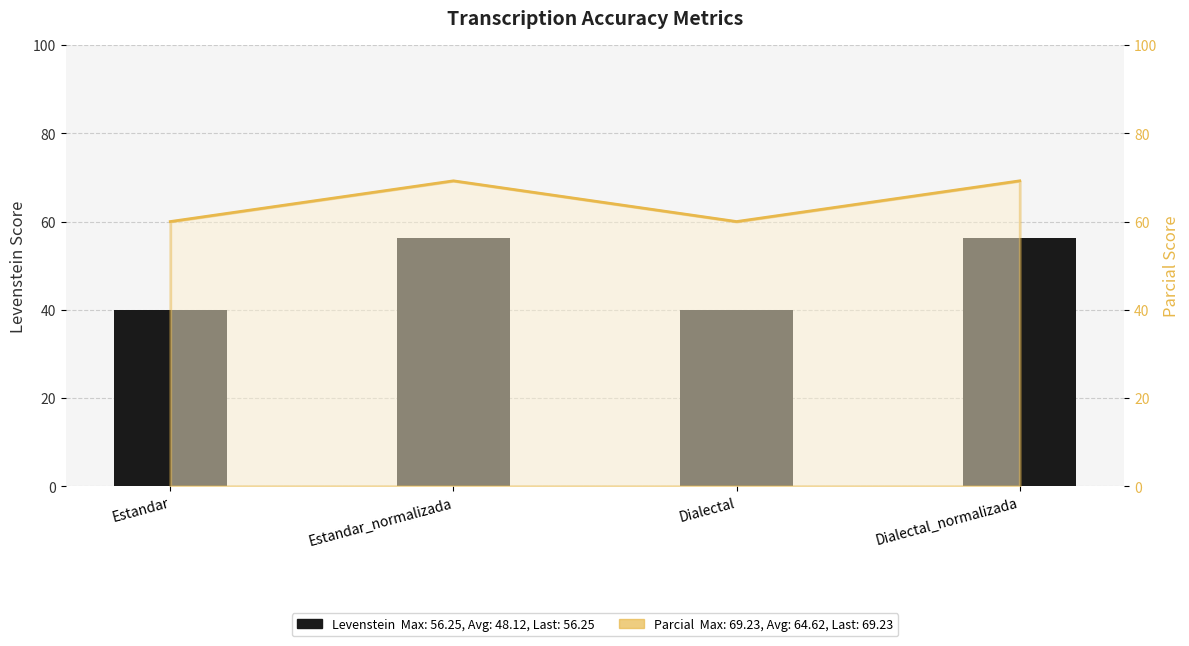

Reading left to right, extract all data points from this chart.

Estandar=40.0	Estandar_normalizada=56.2	Dialectal=40.0	Dialectal_normalizada=56.2